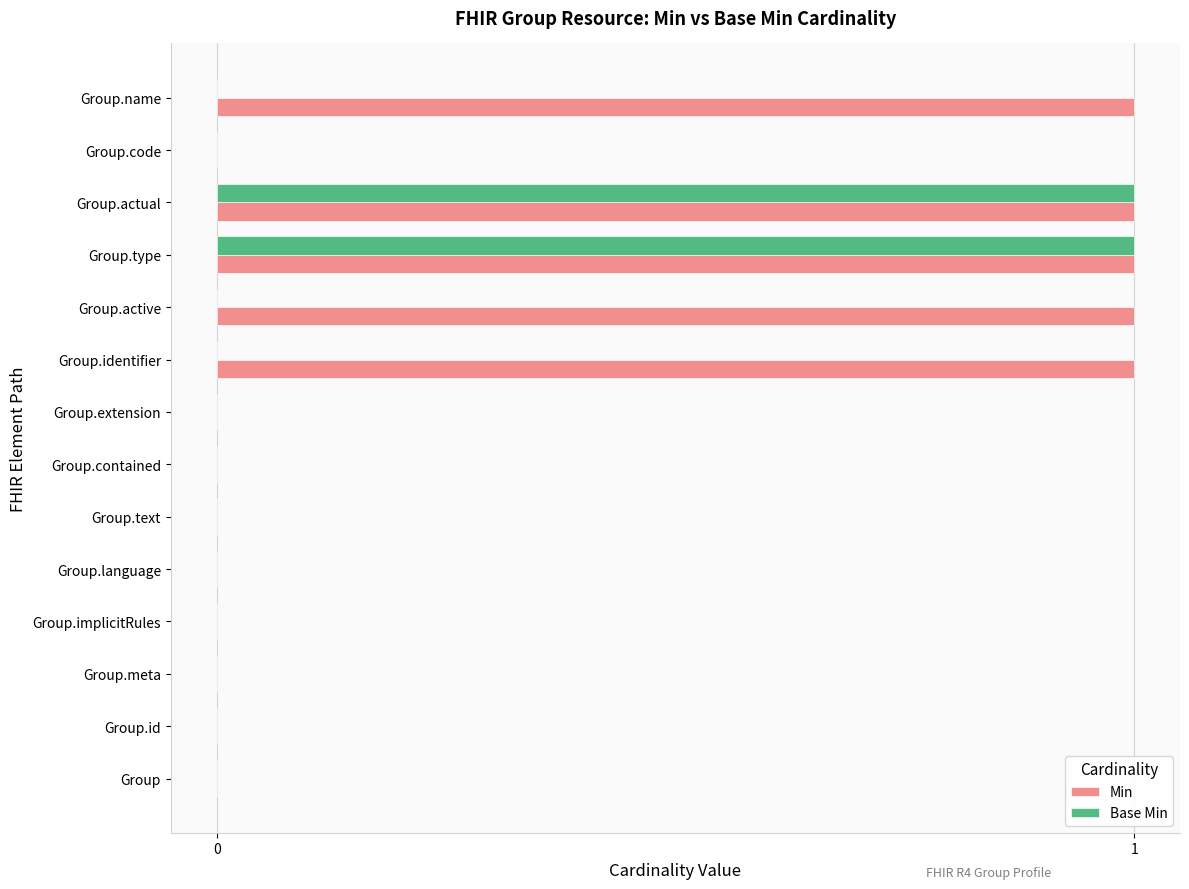

Is it true that Base Min equals 1 at Group.actual?

True